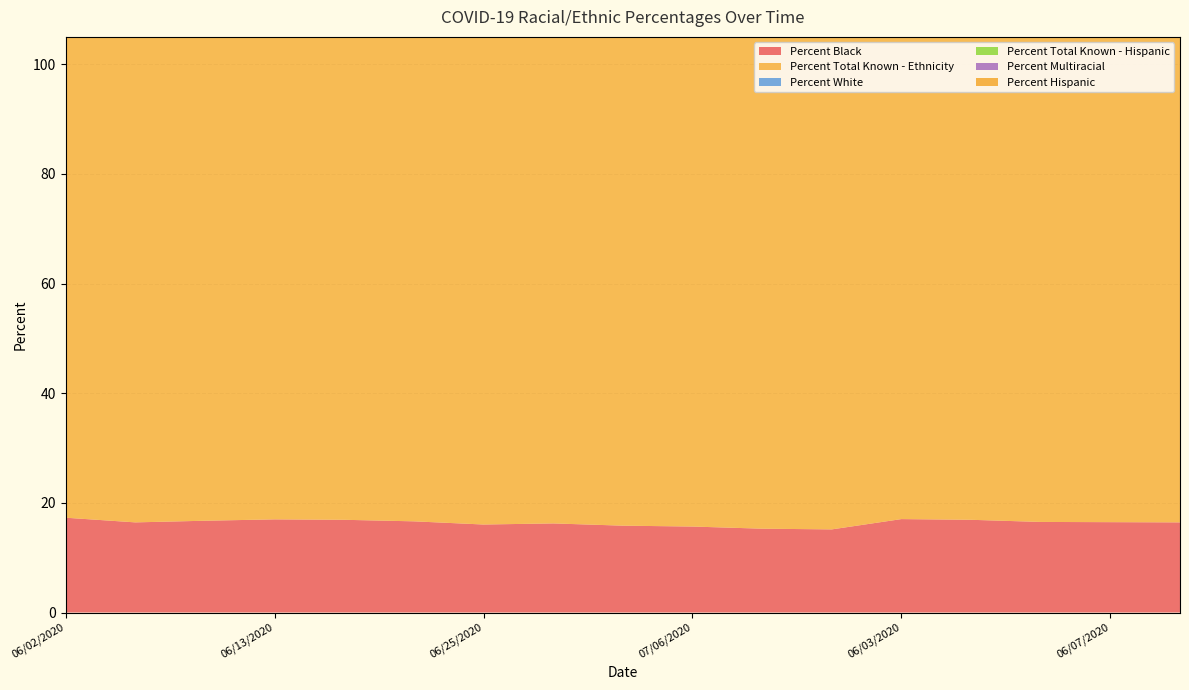

Reading right to left, transcribe all the data shown in this chart.

Percent Black: 16.4	16.5	16.5	16.9	17.0	15.2	15.3	15.7	15.8	16.2	16.1	16.6	16.9	17.0	16.7	16.4	17.3
Percent Total Known - Ethnicity: 95.3	95.3	95.3	90.4	90.0	93.9	93.9	93.6	93.5	93.4	93.6	93.7	93.6	94.4	95.2	95.3	90.3
Percent White: 79.8	79.7	79.7	79.5	79.3	81.1	81.3	81.3	81.0	80.5	80.6	79.9	79.6	79.4	79.5	79.7	79.0
Percent Total Known - Hispanic: 91.1	91.1	91.1	85.4	85.1	89.3	89.2	89.5	89.3	89.6	89.6	89.7	89.6	90.0	91.0	91.0	85.3
Percent Multiracial: 2.0	2.0	201.0	1.9	2.0	2.2	2.1	1.6	1.7	1.7	1.8	1.8	1.9	1.9	2.0	2.0	2.0
Percent Hispanic: 3.3	3.3	3.3	3.3	3.4	4.1	4.2	4.1	4.2	4.2	4.1	4.2	4.1	3.6	3.5	3.3	3.2